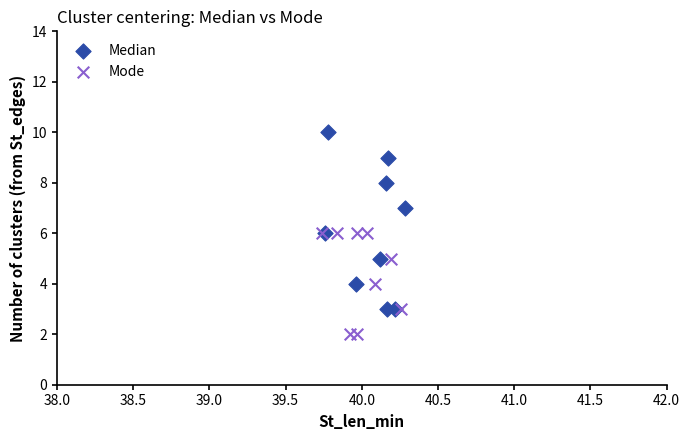

Which series has the widest spread of Y values?

Median